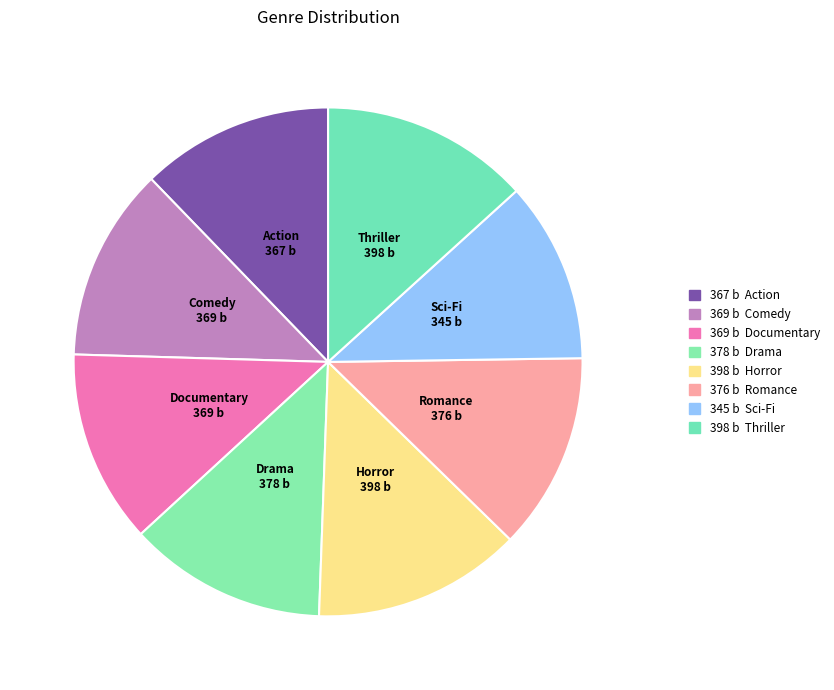

How many slices are in this pie chart?

8